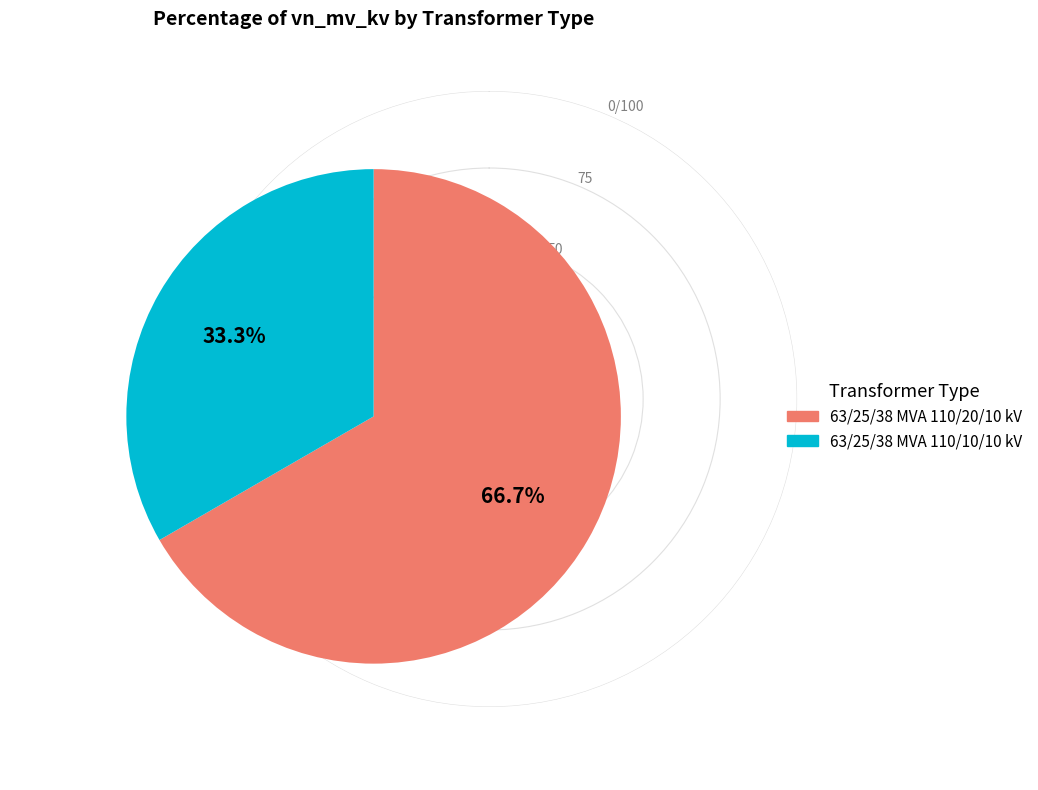

Rank the categories by value from lowest to highest.

63/25/38 MVA 110/10/10 kV, 63/25/38 MVA 110/20/10 kV